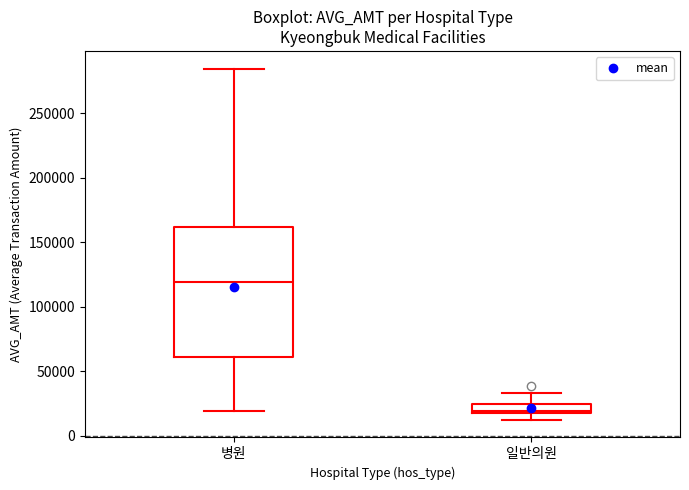

Where does the lower whisker of the box for 일반의원 end on the y-axis? The values are not printed on the chart, so give them approximately, as read against the axis.

10000